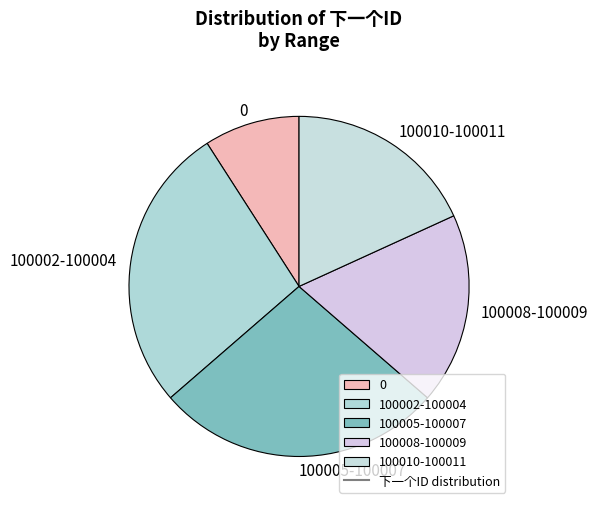

Which category has the smallest portion of the pie?

0